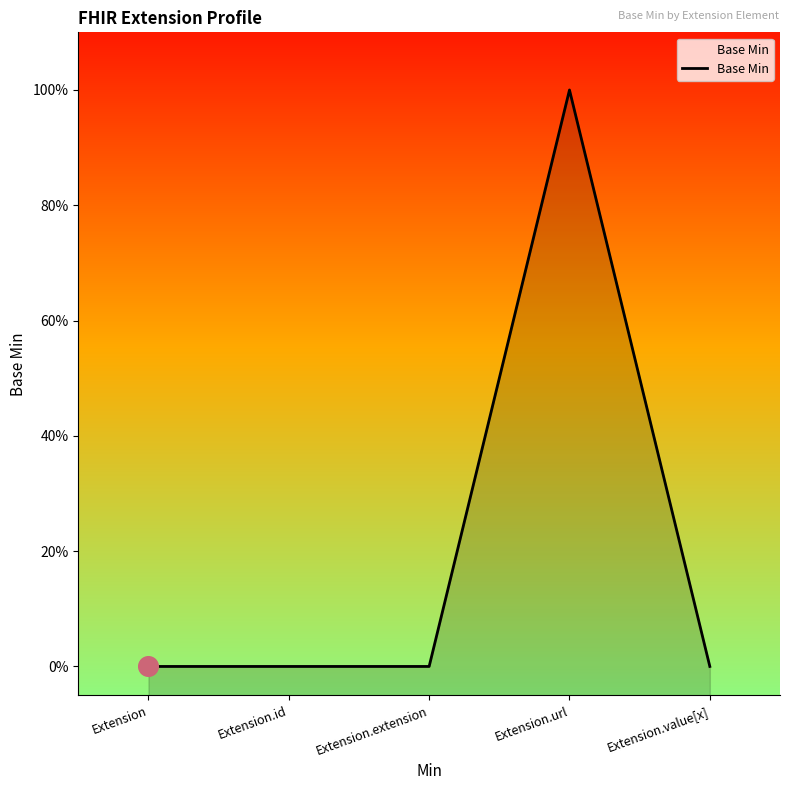

Which has a higher value, Extension.id or Extension.extension?

Extension.id